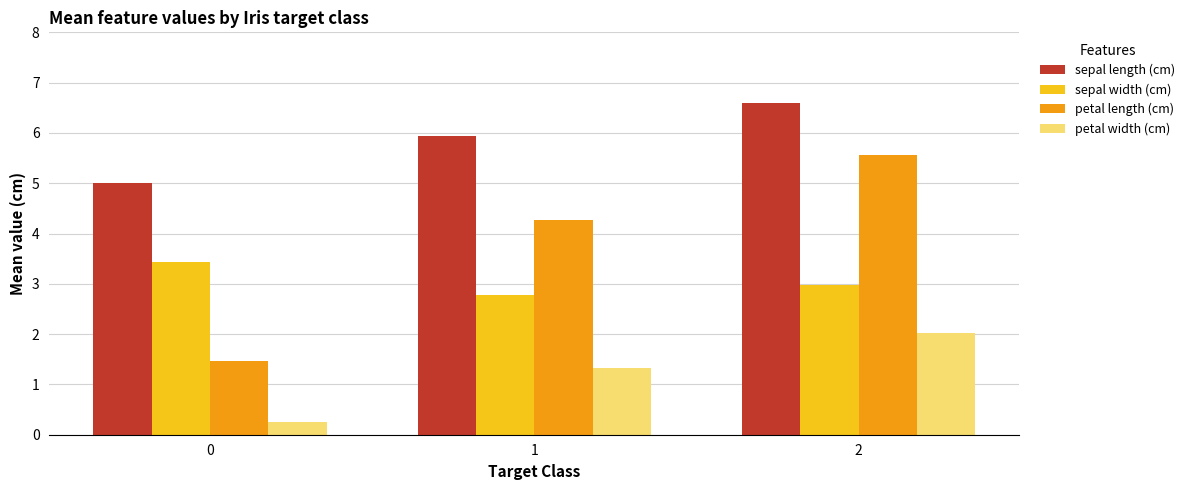

Which series has the largest range (max minus min)?

petal length (cm)